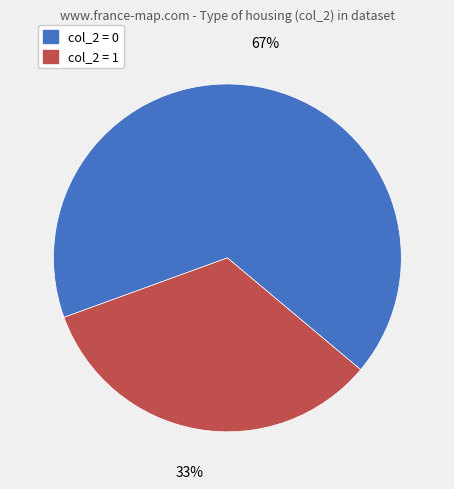

To the nearest percent, what is the average slice percentage?

50%